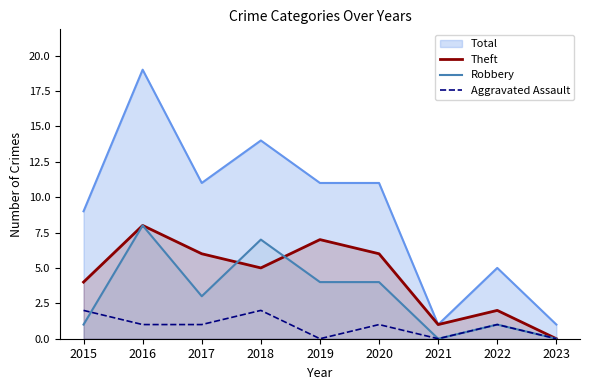

At which label does Robbery reach its peak?

2016